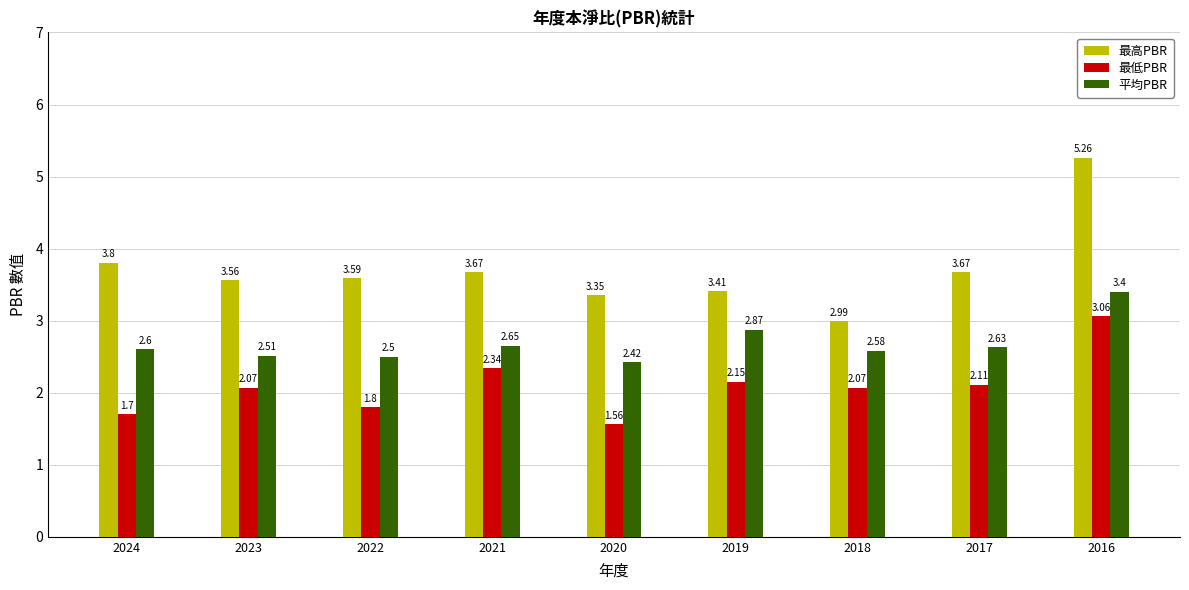

What is the difference between the second highest and minimum values in the 最低PBR series?

0.8